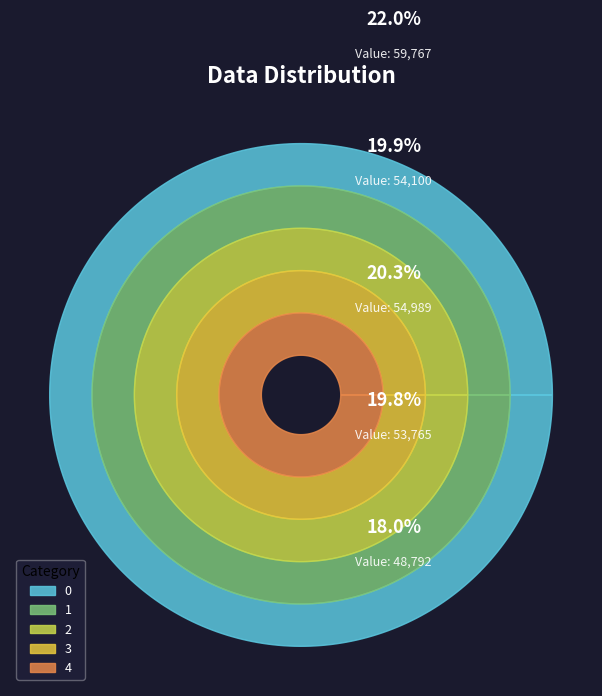

What percentage is the 4 slice, to the nearest percent?

18%